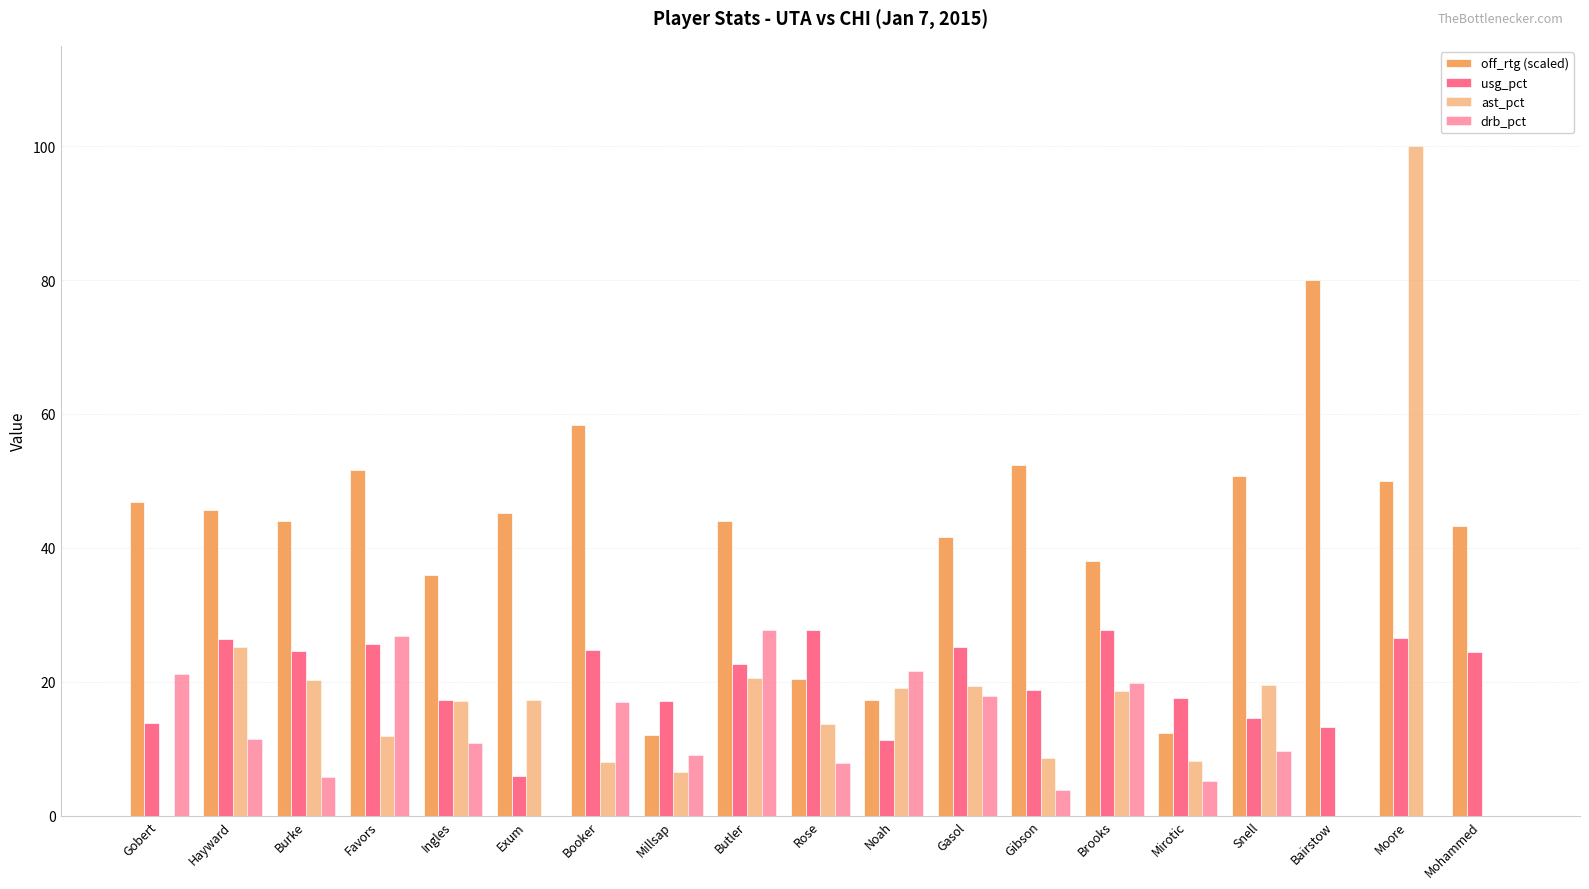

Does the chart contain stacked bars?

No